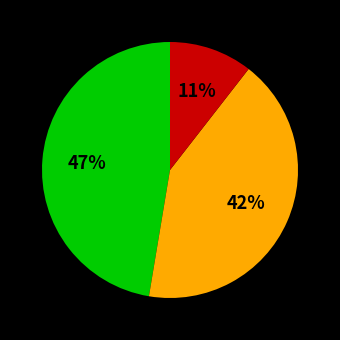

Is there a majority slice in this chart?

No